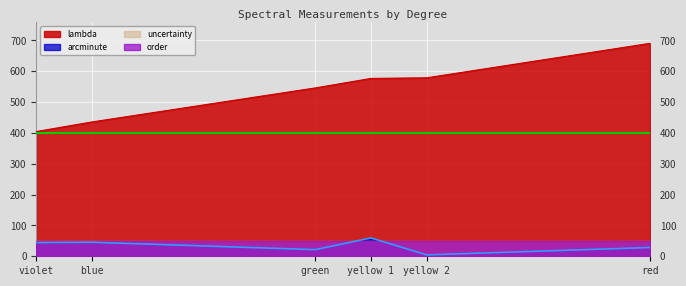

Between green and yellow 1, which is larger?

yellow 1